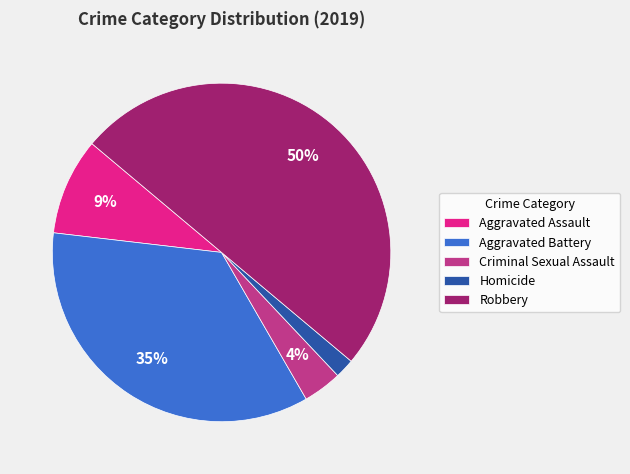

How many segments does this pie chart have?

5